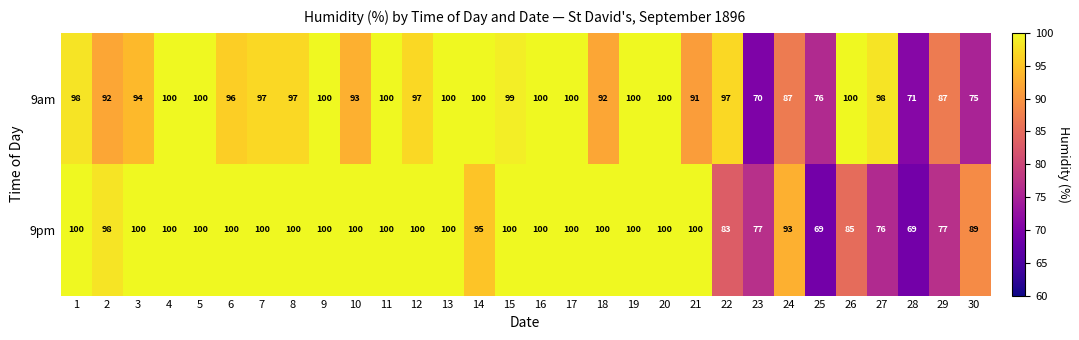

Which series has the widest spread of values?

9pm